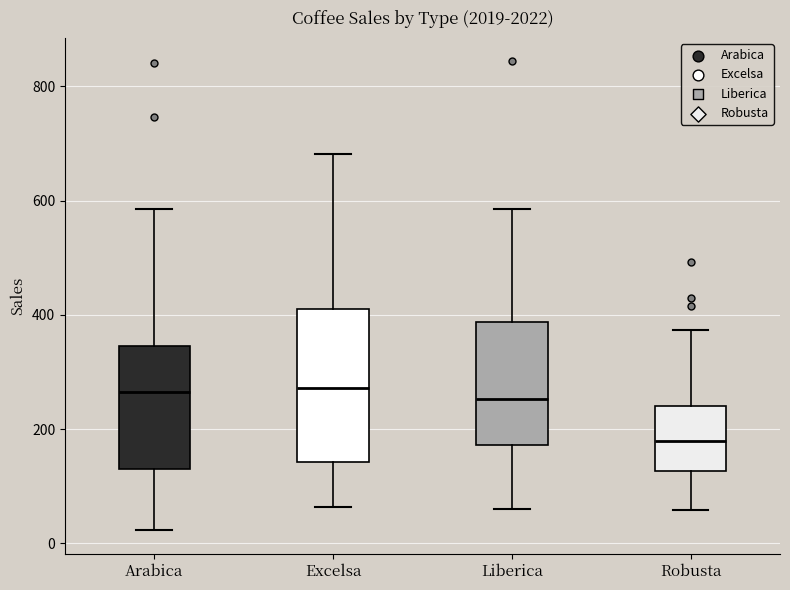

Where is the lower edge of the box for Excelsa on the y-axis? The values are not printed on the chart, so give them approximately, as read against the axis.

140